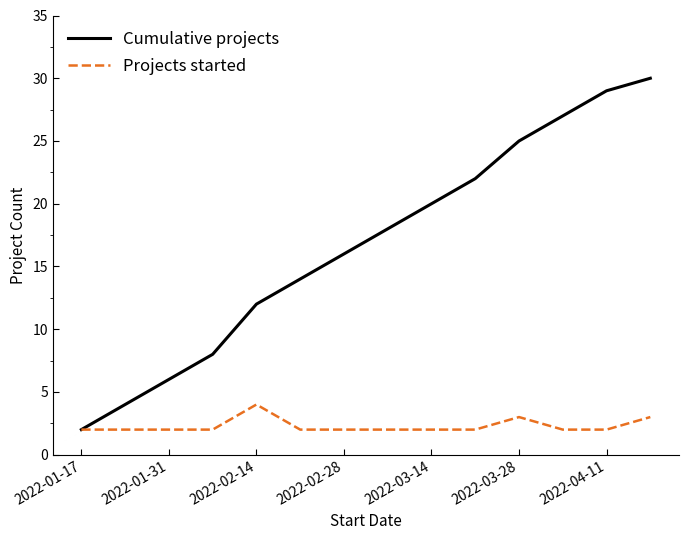

Rank the series by their maximum value, from lowest to highest.

Projects started, Cumulative projects